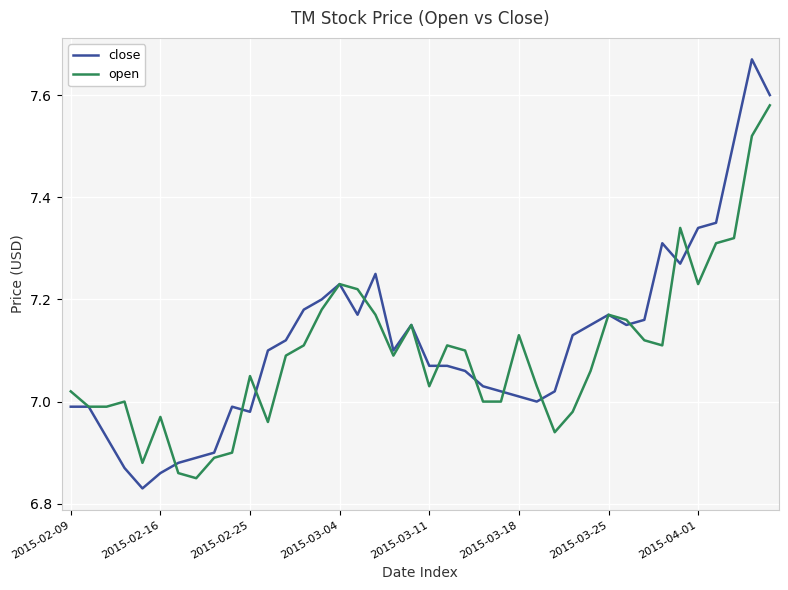

Which series has the largest range (max minus min)?

close